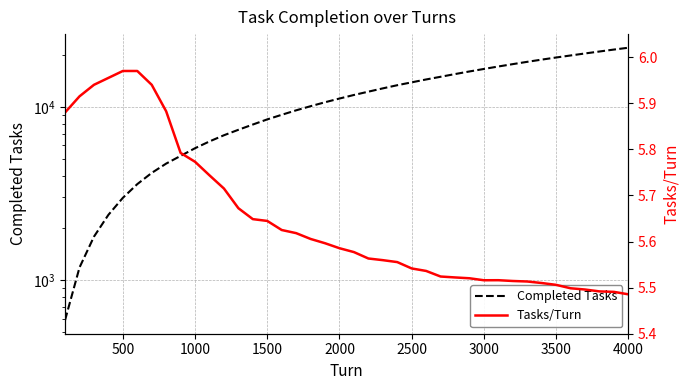

What is the total value across all series at 1000?

5778.8